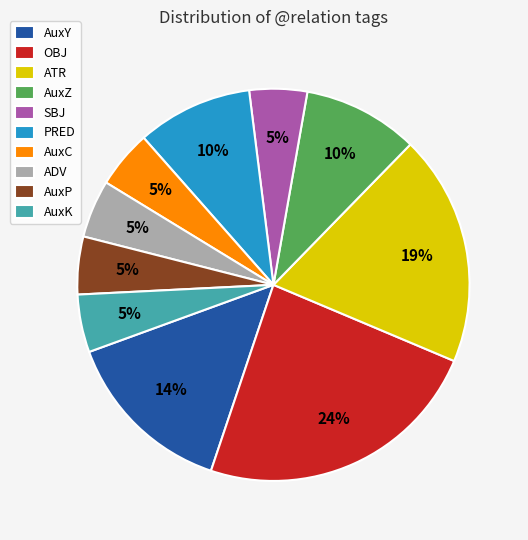

To the nearest percent, what is the average slice percentage?

10%